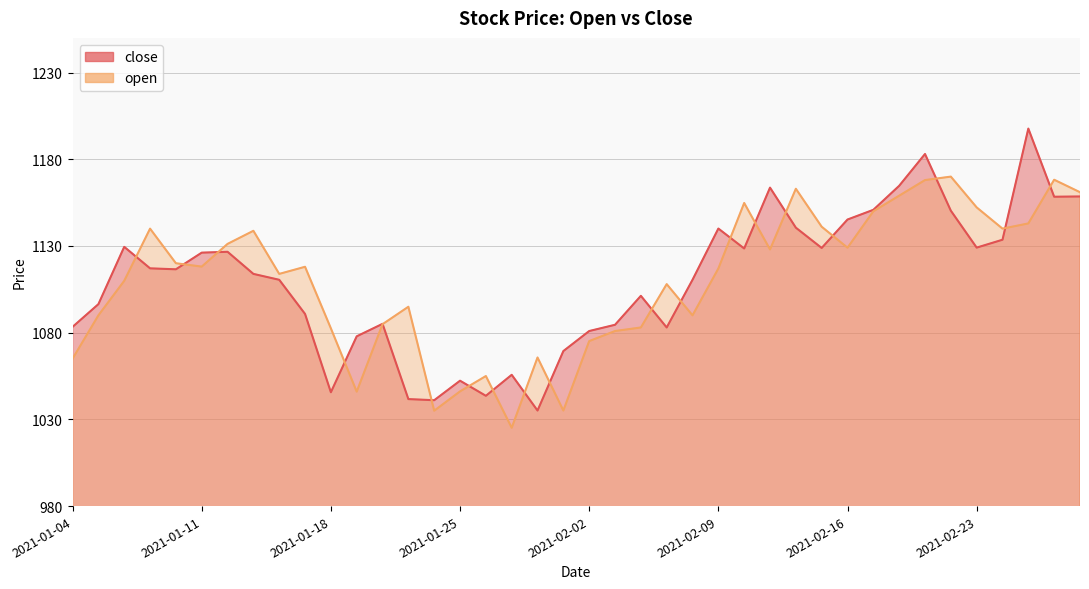

Where is the first local minimum for open?

2021-01-11